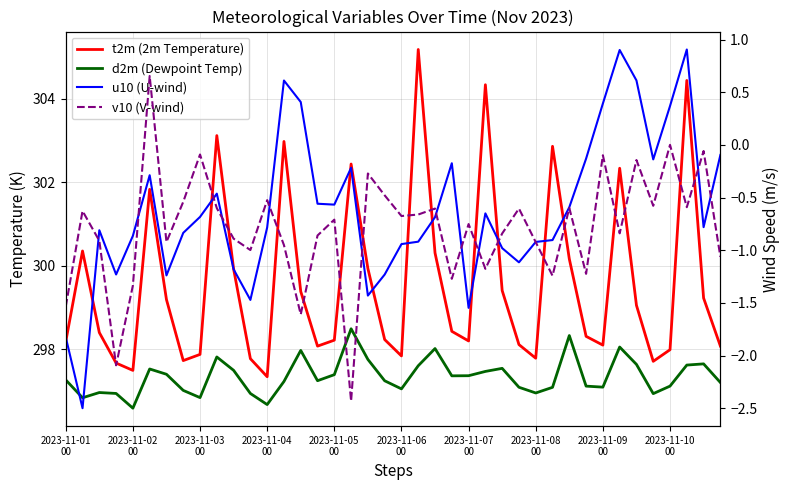

Reading left to right, what are all the values shown in this chart?

t2m (2m Temperature): 298.2	300.4	298.4	297.7	297.5	301.8	299.2	297.7	297.9	303.1	299.9	297.8	297.3	303.0	299.4	298.1	298.2	302.4	299.9	298.2	297.8	305.2	300.3	298.4	298.2	304.3	299.4	298.1	297.8	302.9	300.2	298.3	298.1	302.3	299.1	297.7	298.0	304.4	299.2	298.1
d2m (Dewpoint Temp): 297.3	296.8	297.0	296.9	296.6	297.5	297.4	297.0	296.8	297.8	297.5	296.9	296.7	297.2	298.0	297.3	297.4	298.5	297.8	297.3	297.1	297.6	298.0	297.4	297.4	297.5	297.5	297.1	297.0	297.1	298.3	297.1	297.1	298.1	297.6	296.9	297.1	297.6	297.7	297.2
u10 (U-wind): -1.8	-2.5	-0.8	-1.2	-0.9	-0.3	-1.2	-0.8	-0.7	-0.5	-1.2	-1.5	-0.8	0.6	0.4	-0.6	-0.6	-0.2	-1.4	-1.2	-0.9	-0.9	-0.7	-0.2	-1.5	-0.7	-1.0	-1.1	-0.9	-0.9	-0.6	-0.1	0.4	0.9	0.6	-0.1	0.4	0.9	-0.8	-0.1
v10 (V-wind): -1.5	-0.6	-0.9	-2.1	-1.3	0.7	-0.9	-0.5	-0.1	-0.6	-0.9	-1.0	-0.5	-1.0	-1.6	-0.9	-0.7	-2.4	-0.3	-0.5	-0.7	-0.7	-0.6	-1.3	-0.8	-1.2	-0.8	-0.6	-0.9	-1.2	-0.6	-1.2	-0.1	-0.8	-0.1	-0.6	0.0	-0.6	-0.1	-1.1